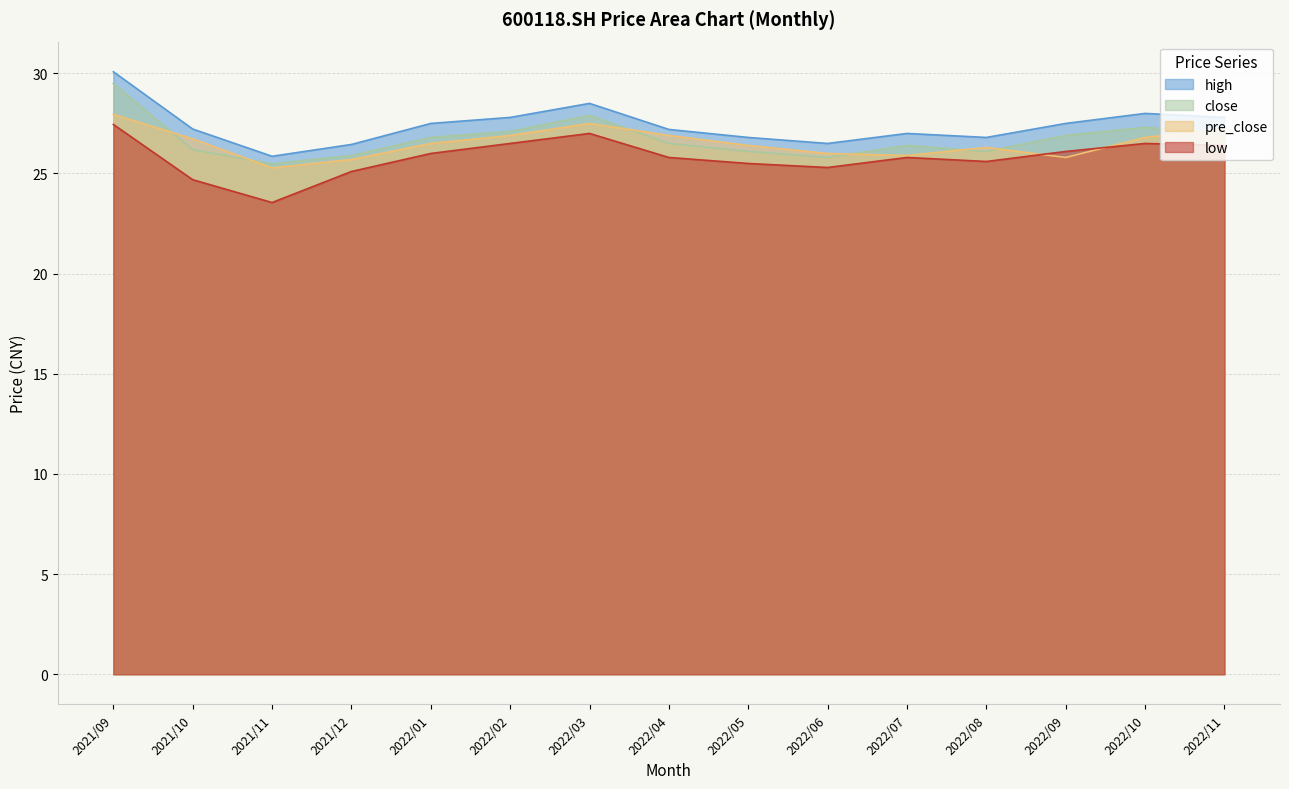

Reading left to right, what are all the values shown in this chart?

high: 30.1	27.2	25.9	26.4	27.5	27.8	28.5	27.2	26.8	26.5	27.0	26.8	27.5	28.0	27.8
close: 29.5	26.2	25.5	25.9	26.8	27.1	27.9	26.5	26.1	25.8	26.4	26.1	26.9	27.3	27.0
pre_close: 27.9	26.7	25.3	25.7	26.5	26.9	27.5	26.9	26.4	26.0	25.9	26.3	25.8	26.8	27.2
low: 27.4	24.7	23.6	25.1	26.0	26.5	27.0	25.8	25.5	25.3	25.8	25.6	26.1	26.5	26.4